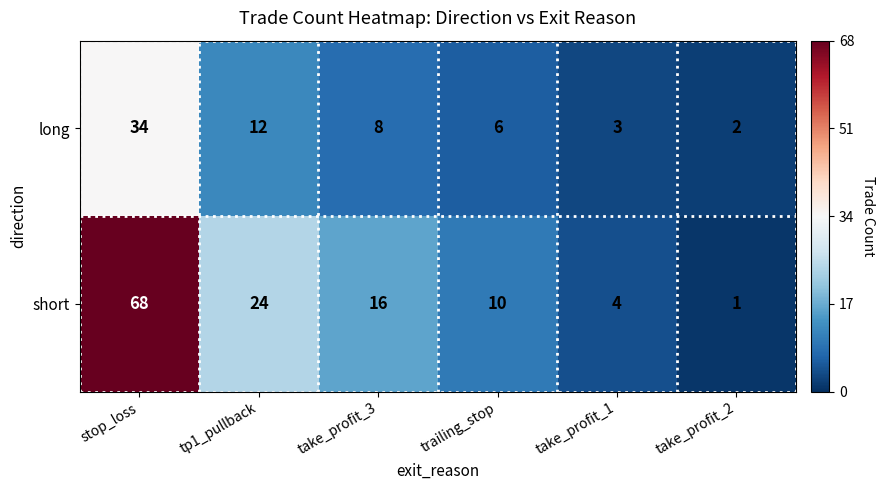

What is the total value across all series at trailing_stop?

16